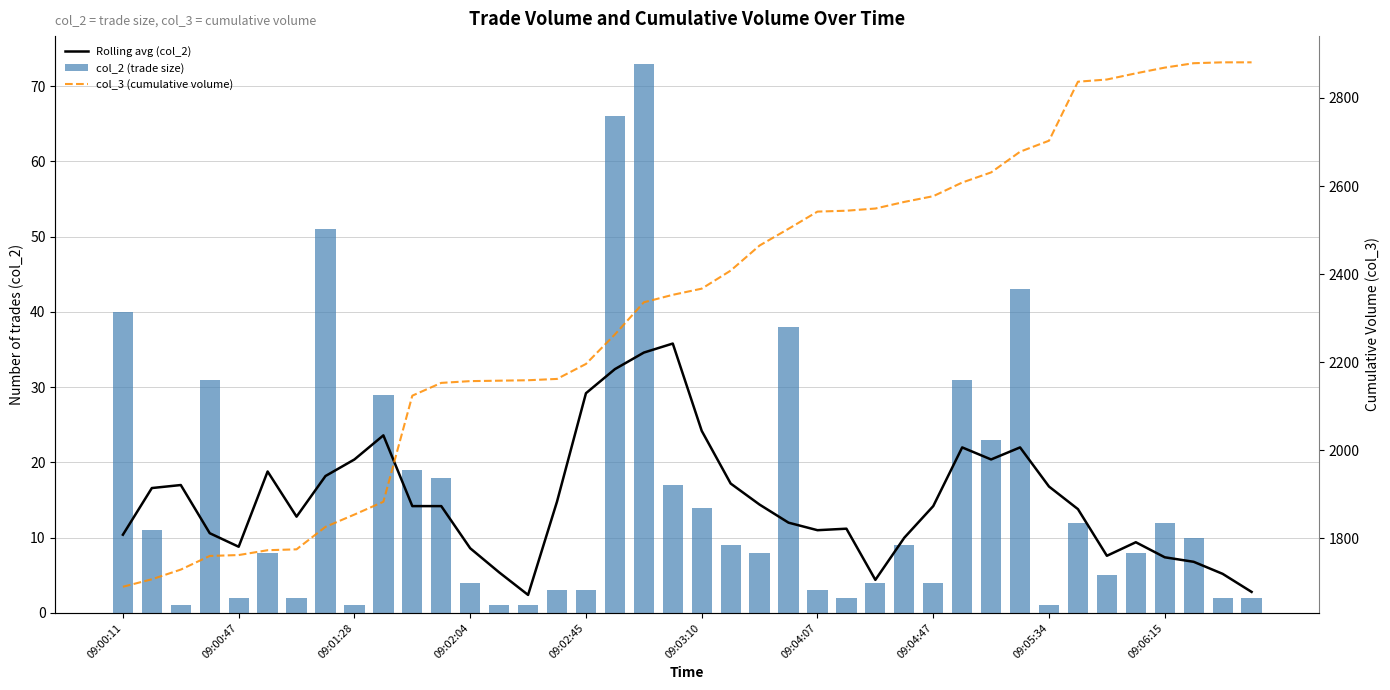

What is the lowest value of the col_3 (cumulative volume) series?

1690.0